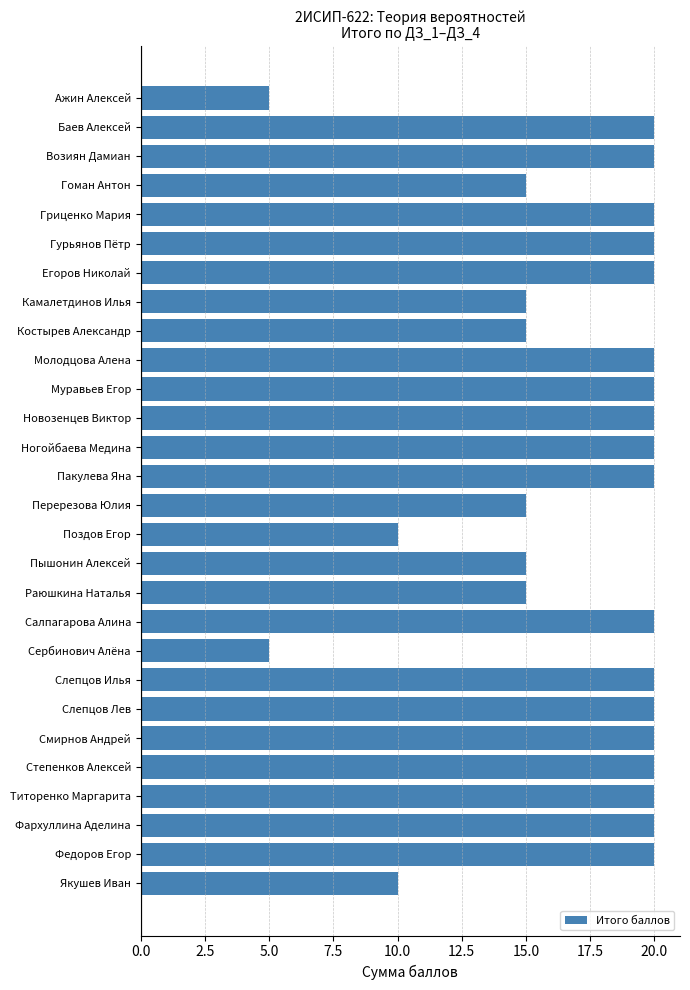

The value at Возиян Дамиан is 20. True or false?

True